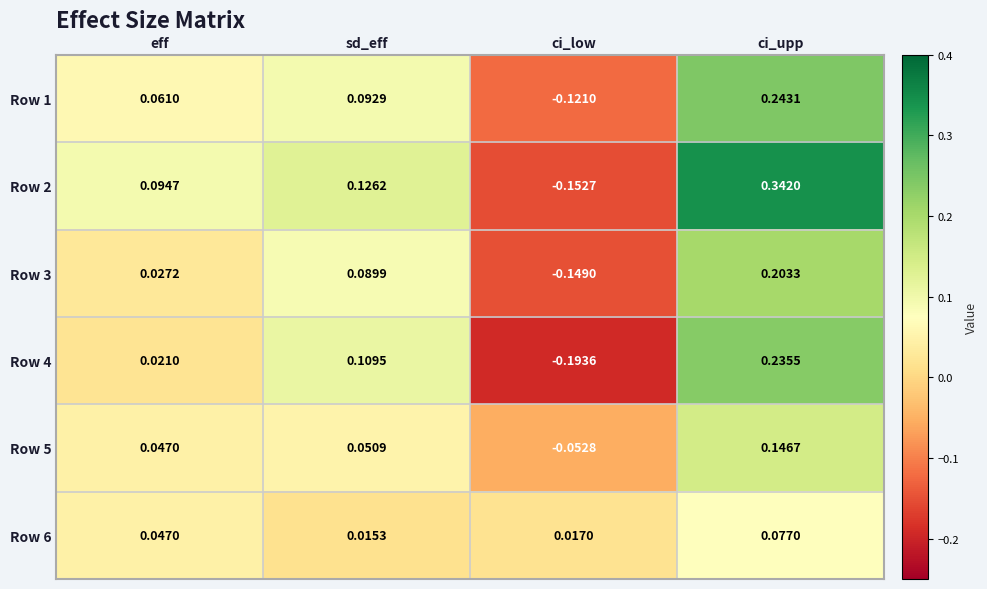

Which series has the largest range (max minus min)?

Row 2